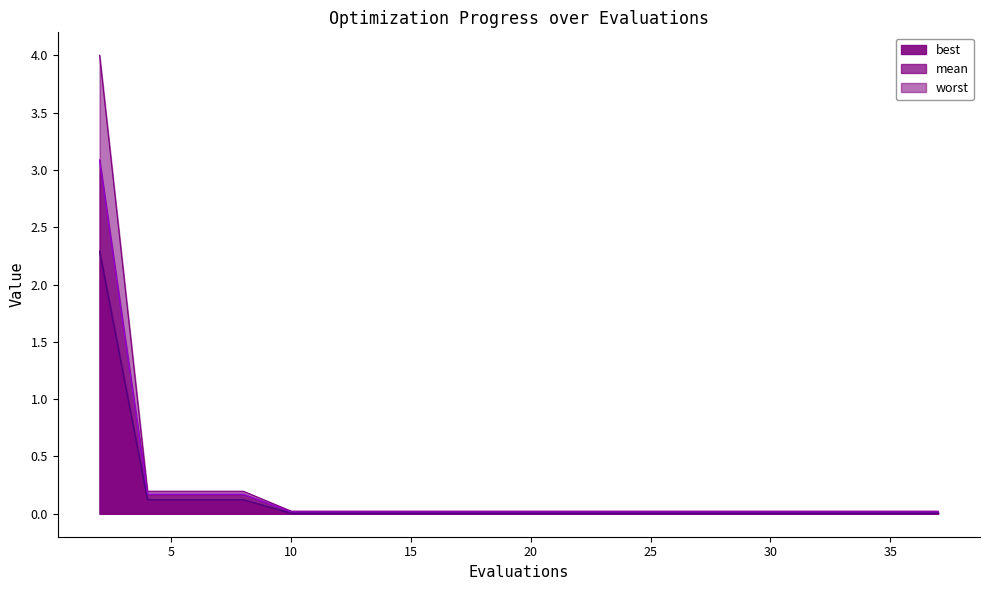

How many data points does each series have?

20